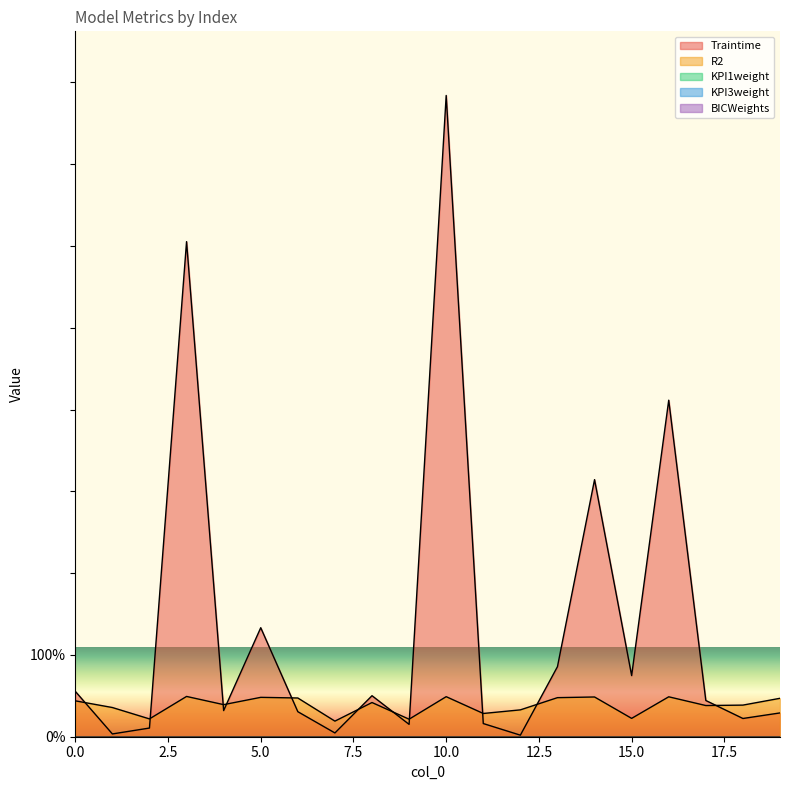

True or false: BICWeights and KPI1weight intersect in this chart.

False